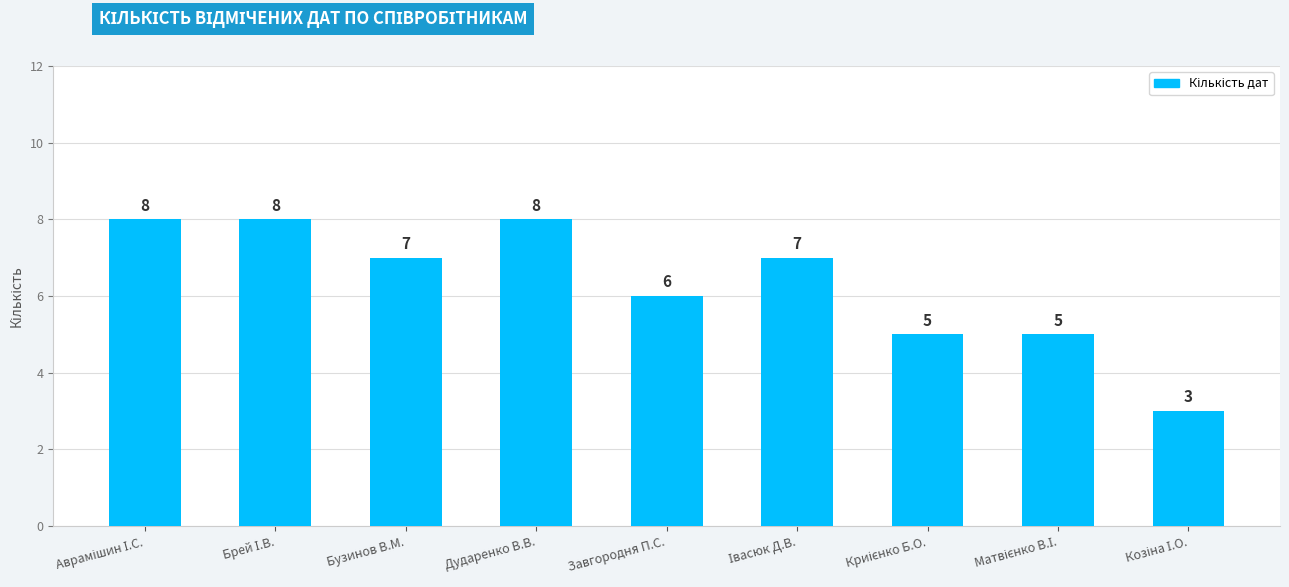

True or false: the data shows 3 at Завгородня П.С..

False